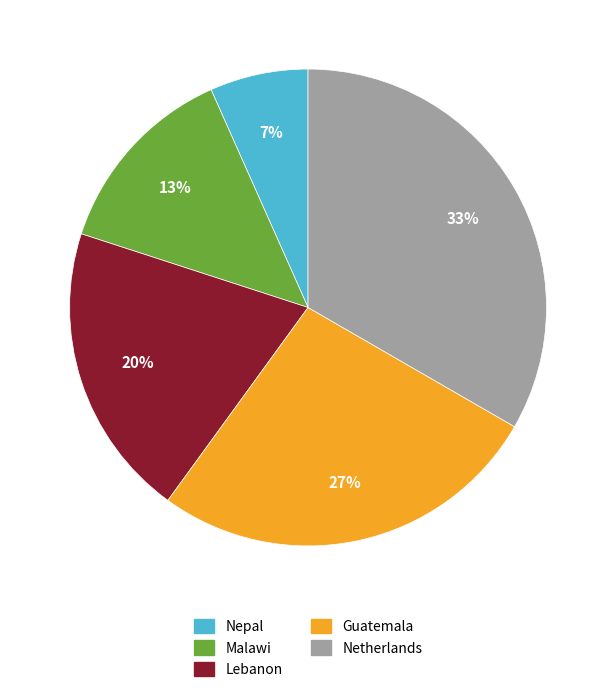

How many slices are in this pie chart?

5